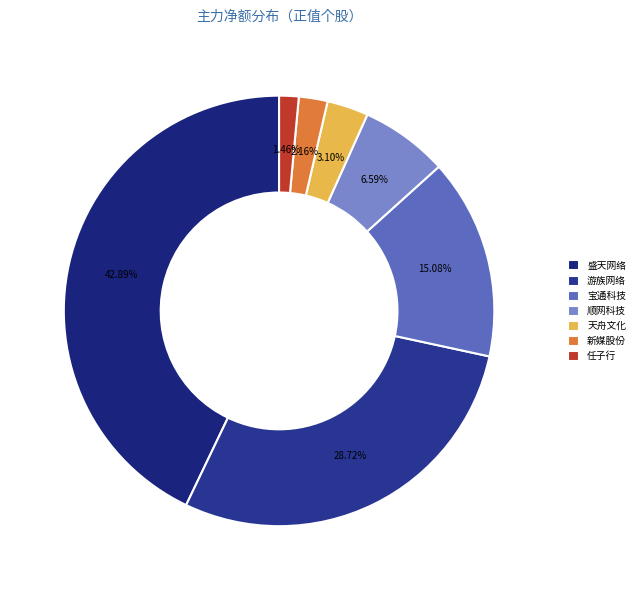

To the nearest percent, what is the average slice percentage?

14%